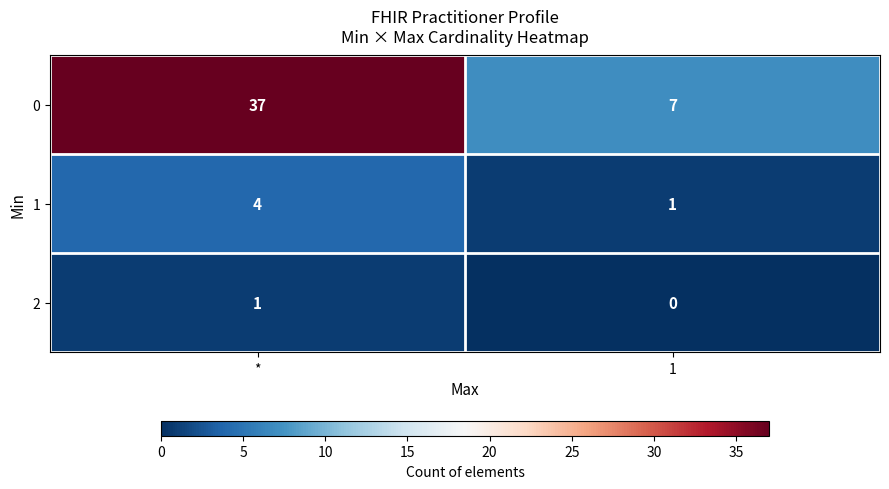

What is the difference between the maximum and minimum values in the 1 series?

3